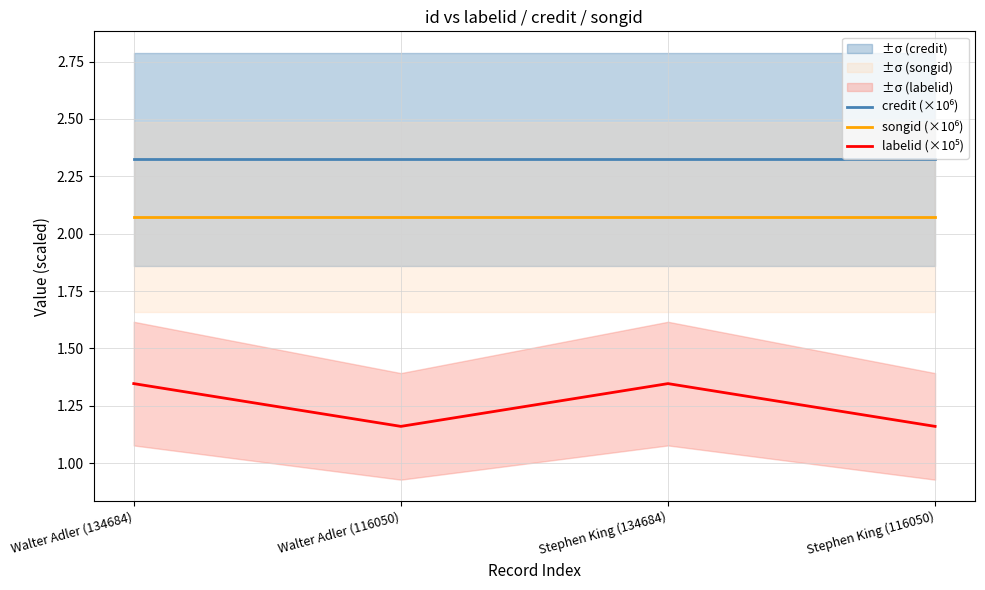

Count the number of data series in this chart.

3